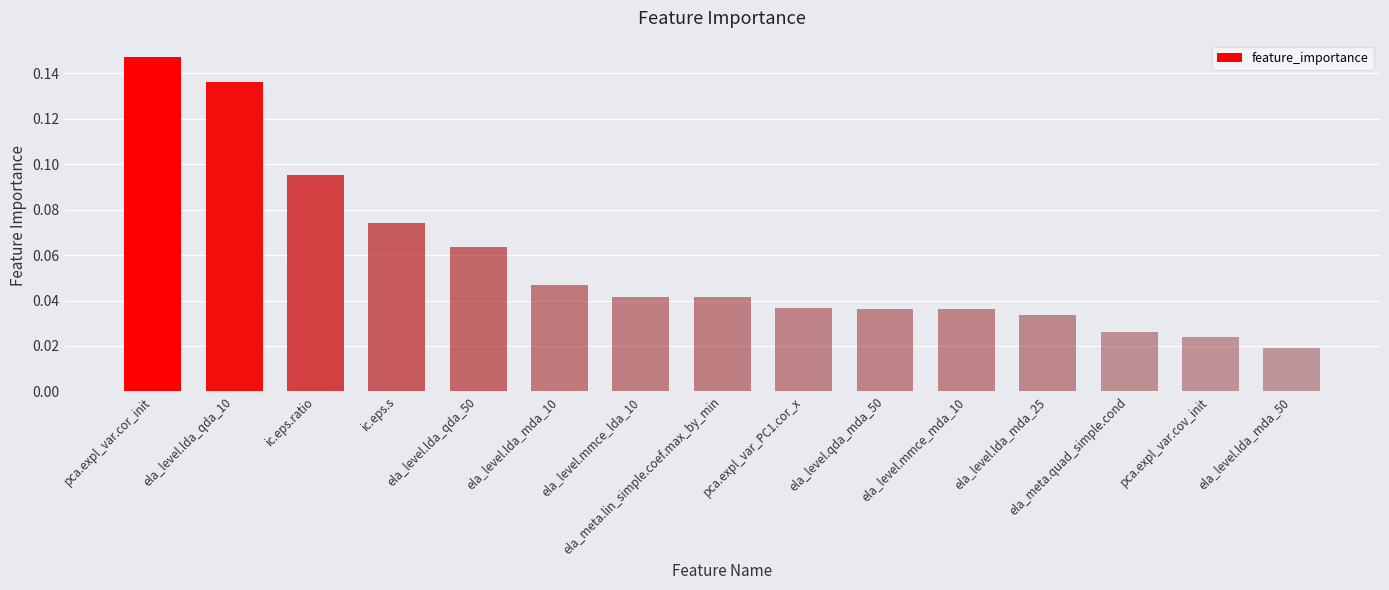

What is the sum of all values?

0.9